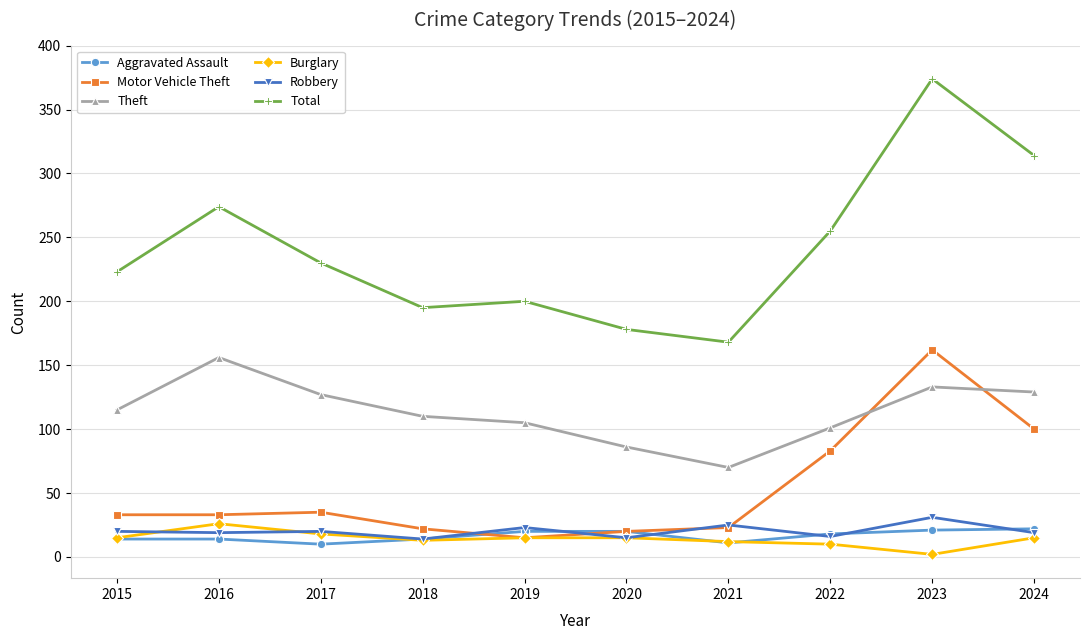

Is this an area chart (filled region under the line)?

No